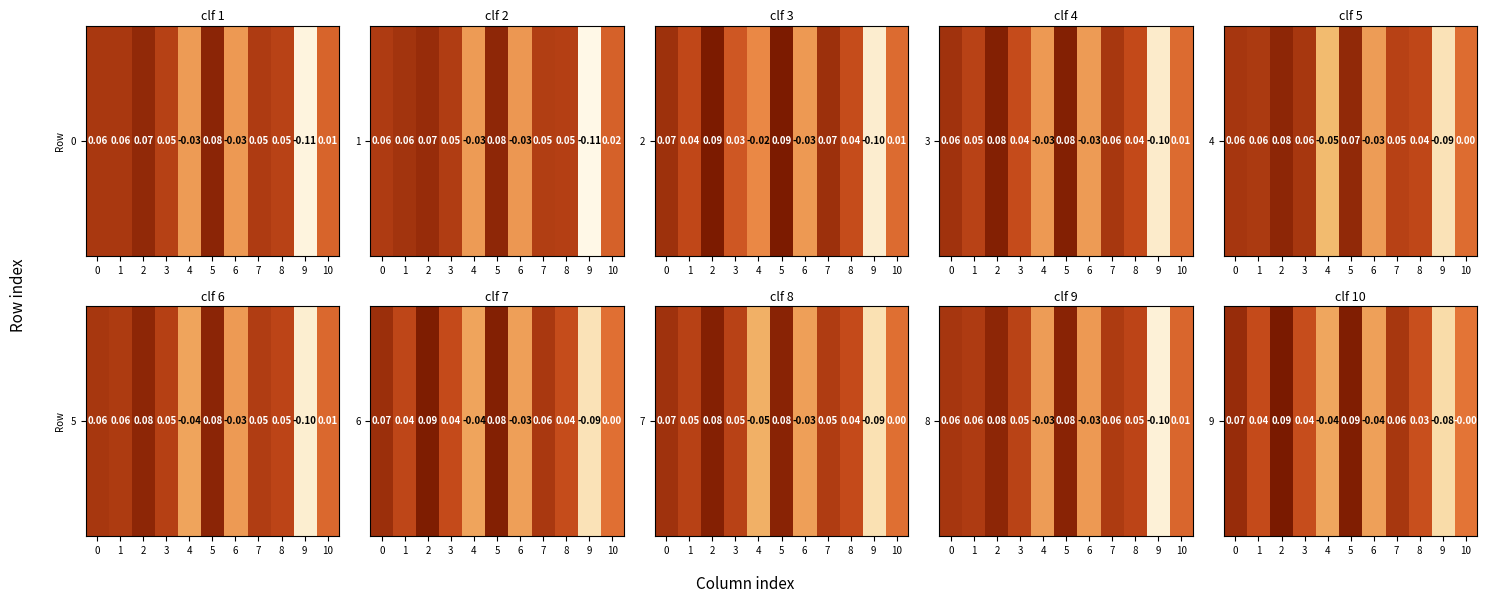

Count the number of data series in this chart.

1